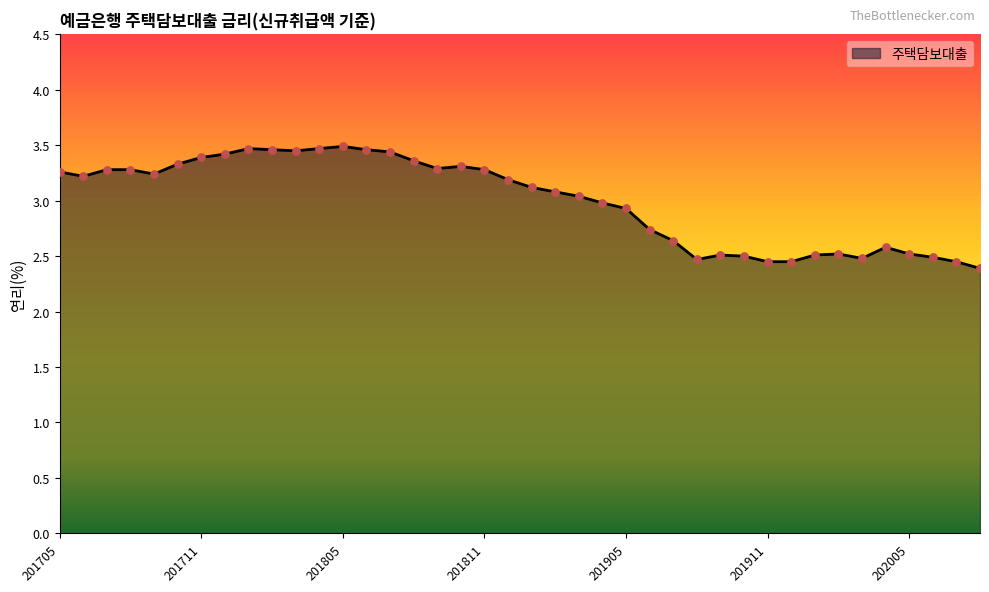

What is the difference between the maximum and minimum values?

1.1